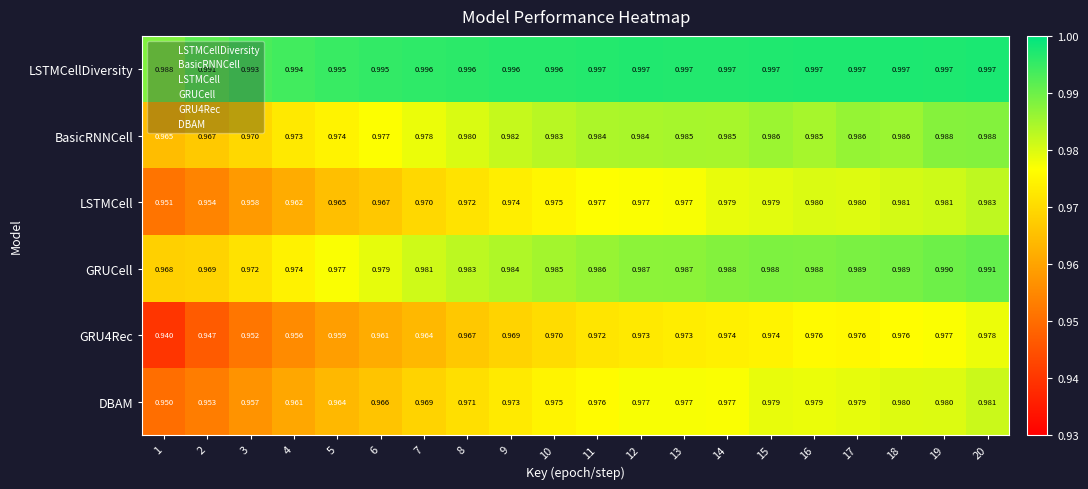

At which category is the sum across all series the highest?

20